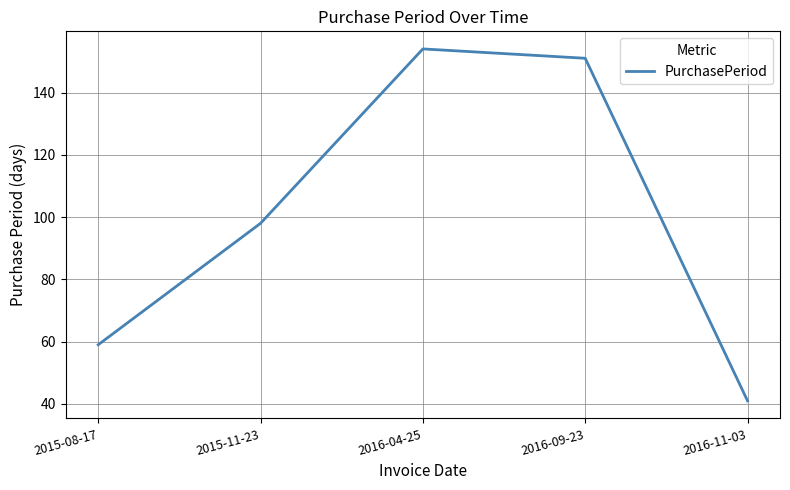

List the labels in order of value, largest first.

2016-04-25, 2016-09-23, 2015-11-23, 2015-08-17, 2016-11-03